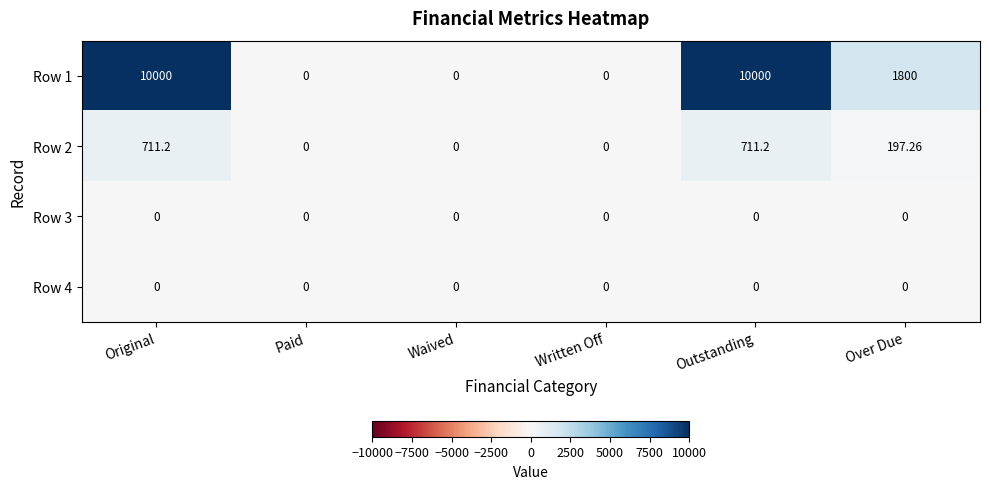

Where is Row 2 nearest to the value 355?

Over Due